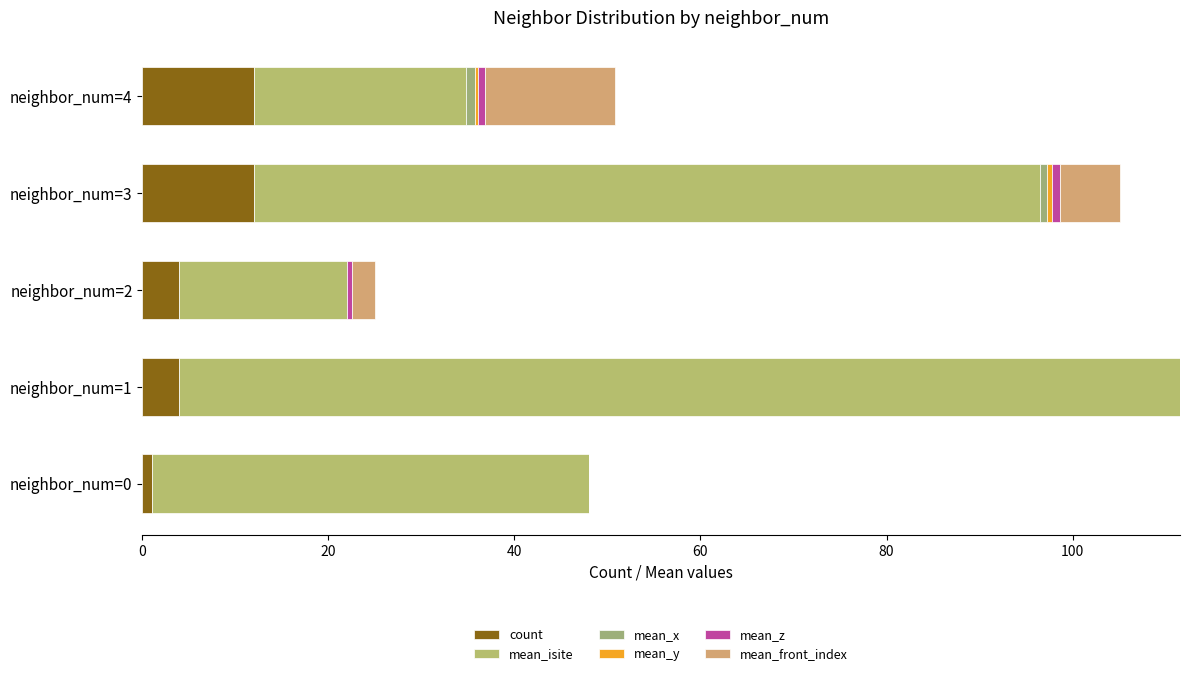

Reading left to right, what are all the values shown in this chart?

count: 1.0	4.0	4.0	12.0	12.0
mean_isite: 47.0	107.5	18.0	84.5	22.8
mean_x: 0.0	0.0	0.0	0.7	1.0
mean_y: 0.0	0.0	0.0	0.5	0.4
mean_z: 0.0	0.0	0.5	0.9	0.7
mean_front_index: 0.0	0.0	2.5	6.5	14.0